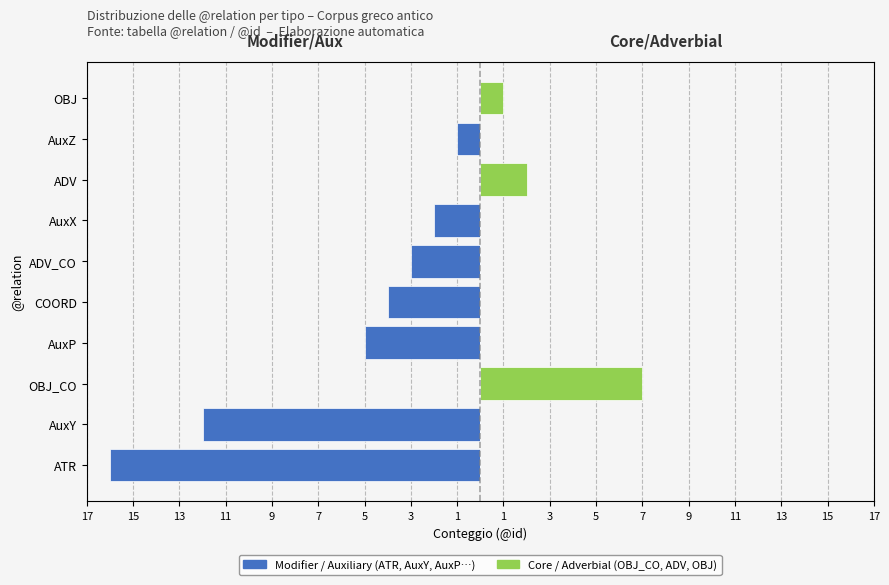

What is the total value across all series at ATR?

-16